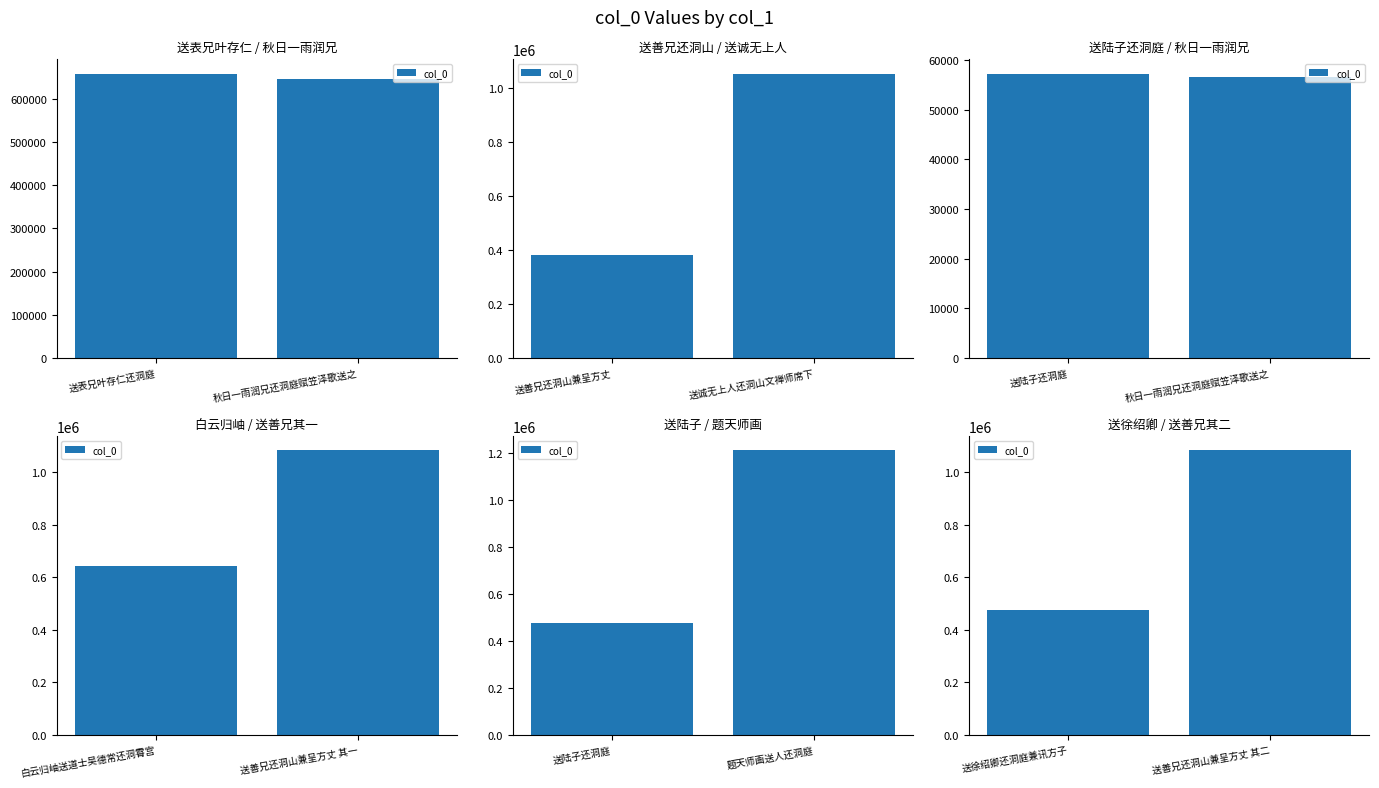

What is the label of the 2nd bar from the left?

送善兄还洞山兼呈方丈 其二